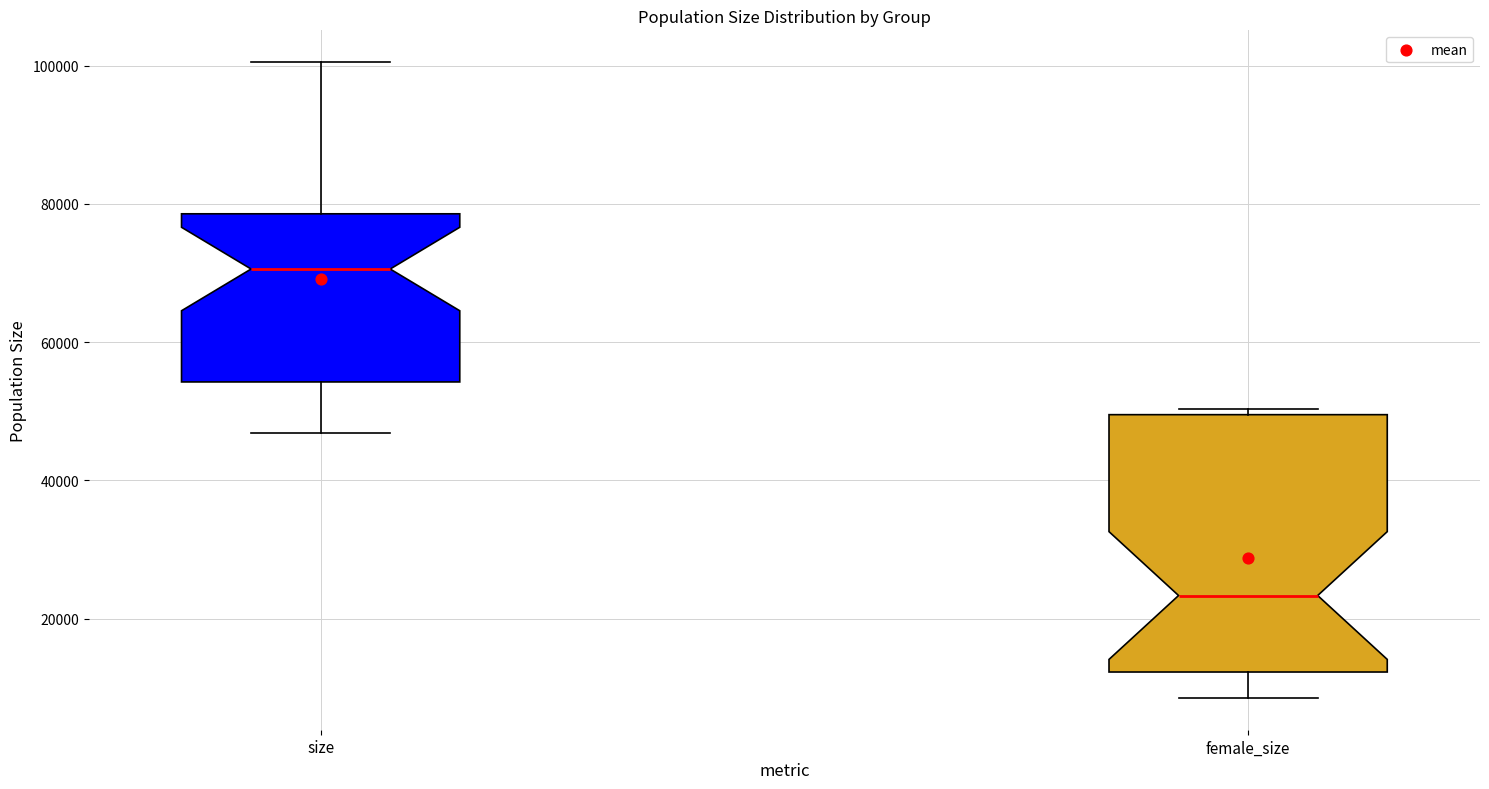

Reading left to right, transcribe this box plot: for each box, give where its median line is, the range the box spans, and where its two whiskers end, as read against the y-axis. The values are not printed on the chart, so give them approximately, as read against the axis.

size: median 70000, box 54000 to 78000, whiskers 46000 to 100000
female_size: median 24000, box 12000 to 50000, whiskers 8000 to 50000 (just above the box's upper edge)